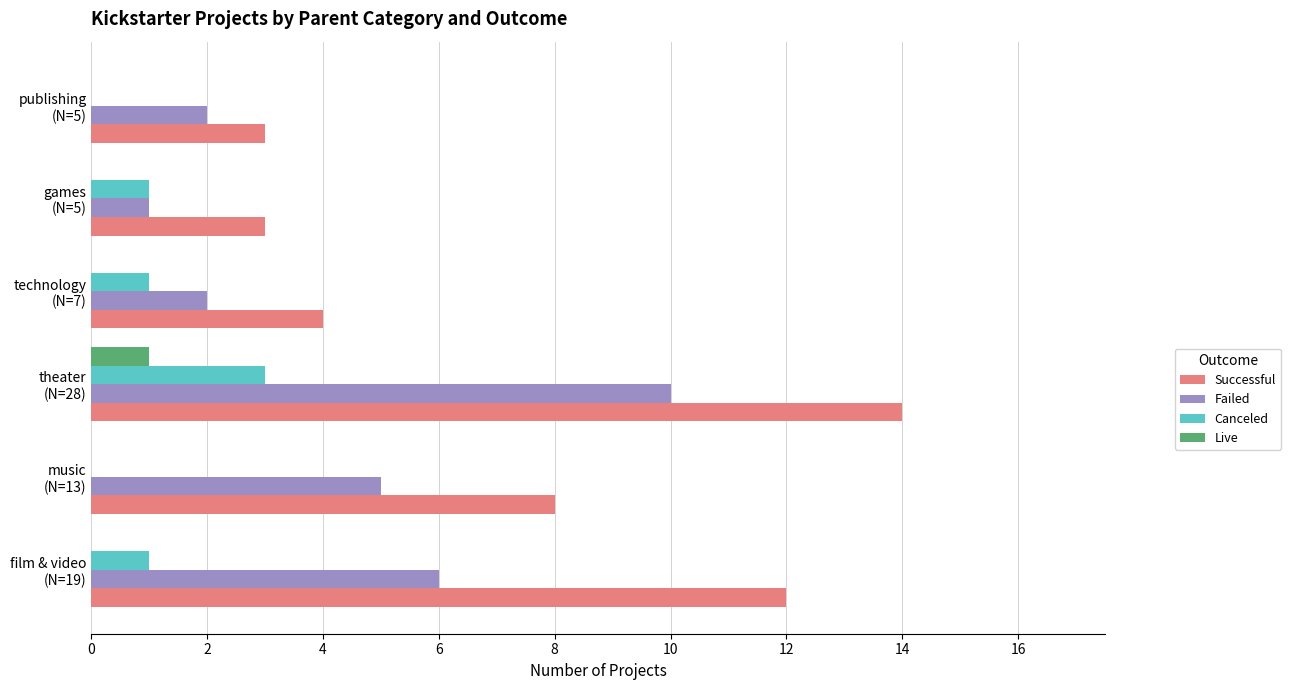

What is the highest value of the Failed series?

10